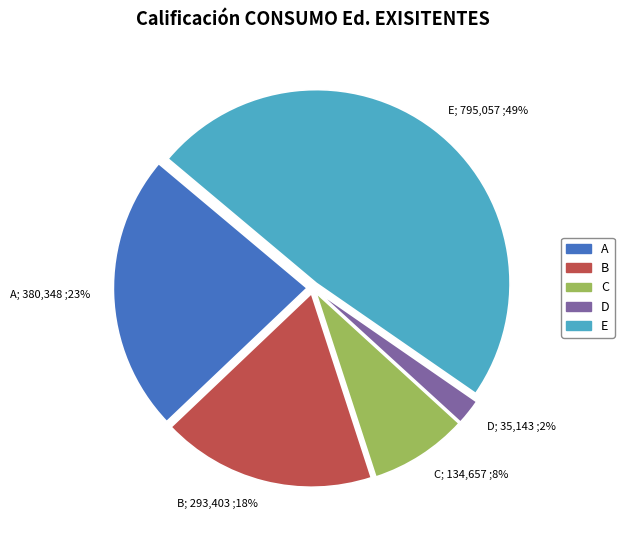

To the nearest percent, what portion does C; 134,657 ;8% represent?

8%